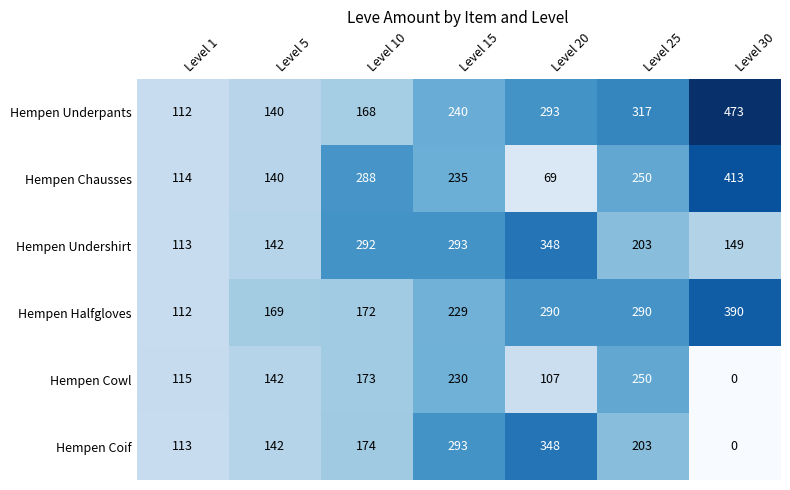

What is the total value across all series at Level 5?

875